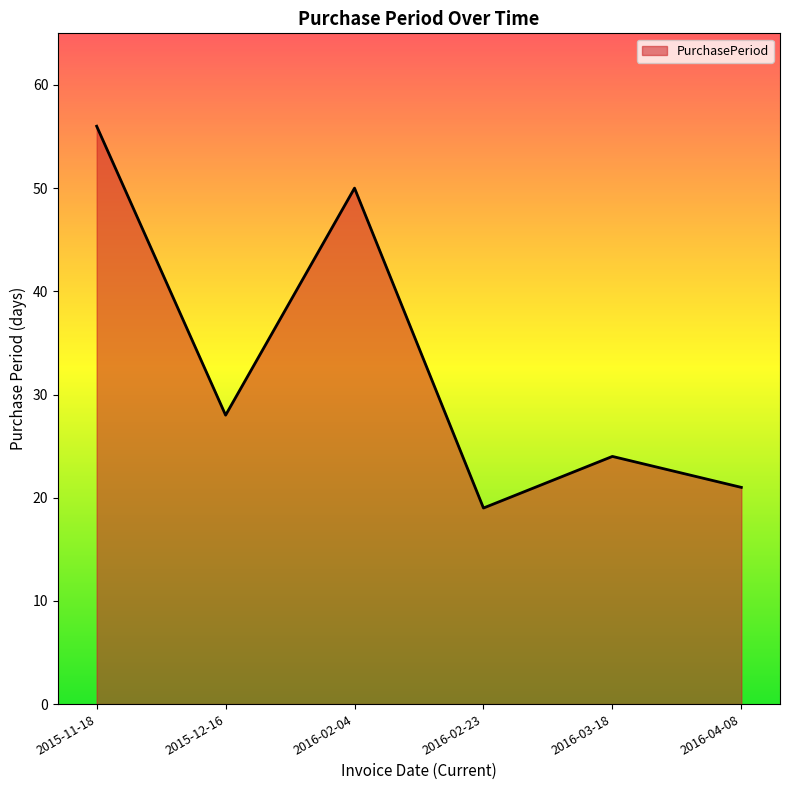

Which label corresponds to the largest value in the chart?

2015-11-18